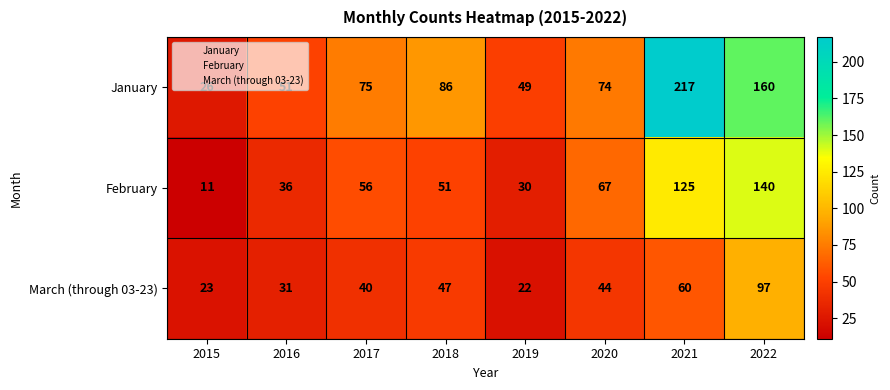

At which label does January reach its peak?

2021